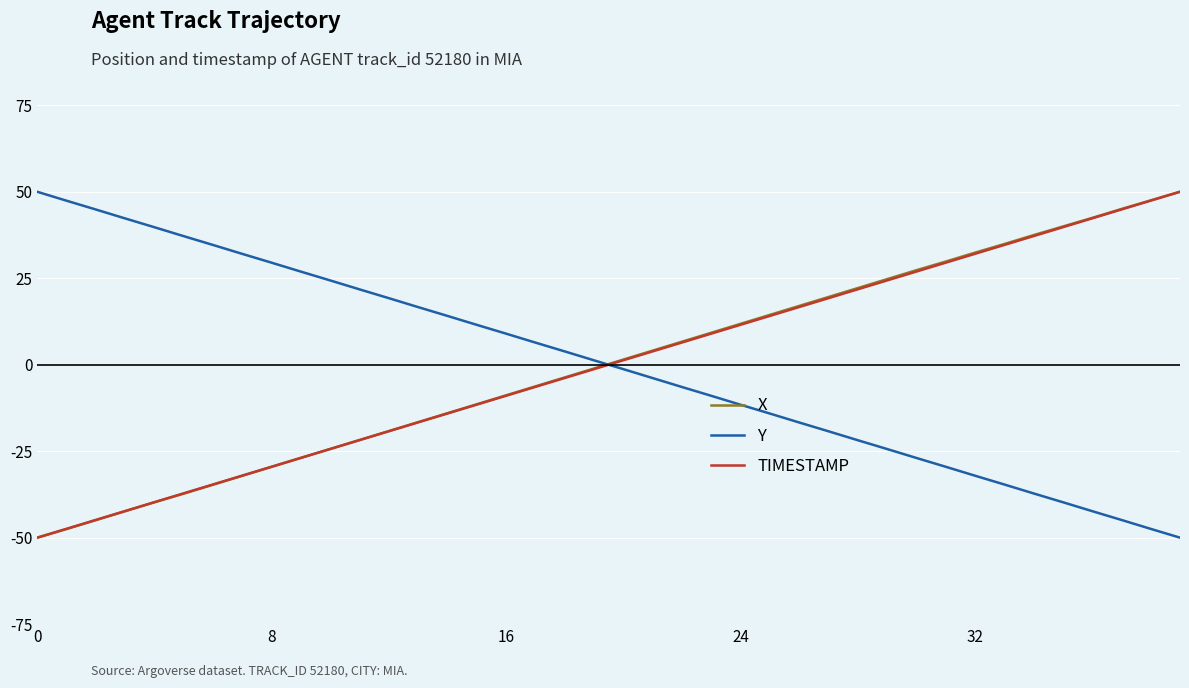

How many times do Y and X cross each other?

1